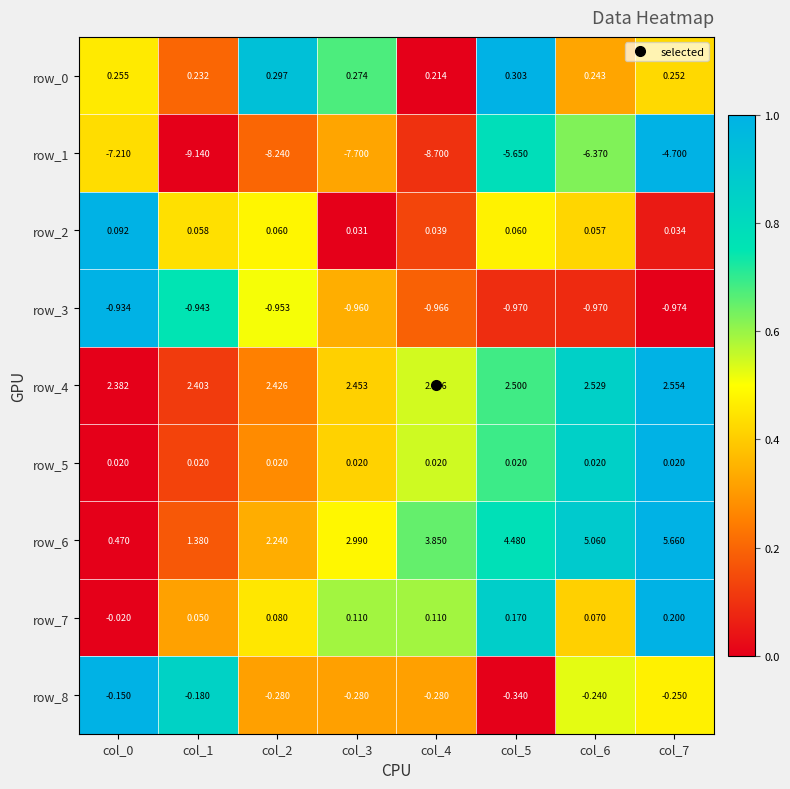

Is the value of row_5 at col_4 greater than the value of row_2 at col_4?

No